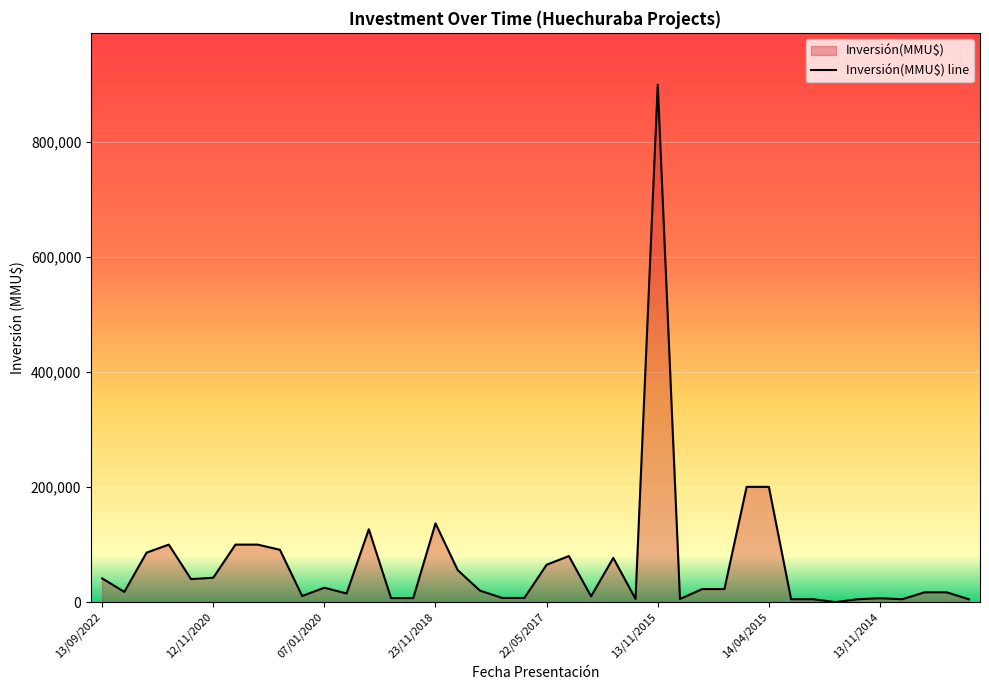

The chart shows a value of 61258 at 06/08/2021. True or false?

False